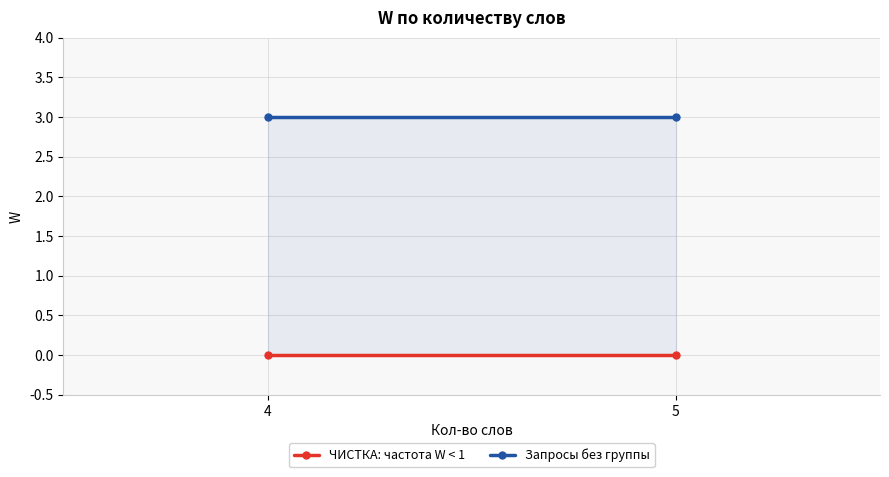

At how many categories does at least one series exceed 0?

2